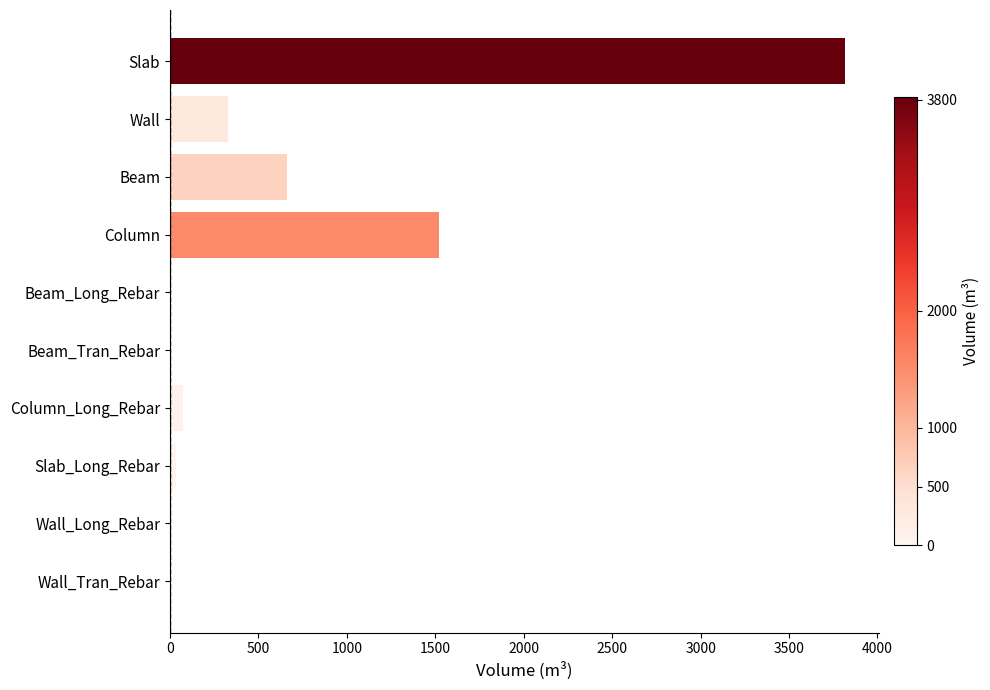

What is the change in value from Beam to Column?

+862.7